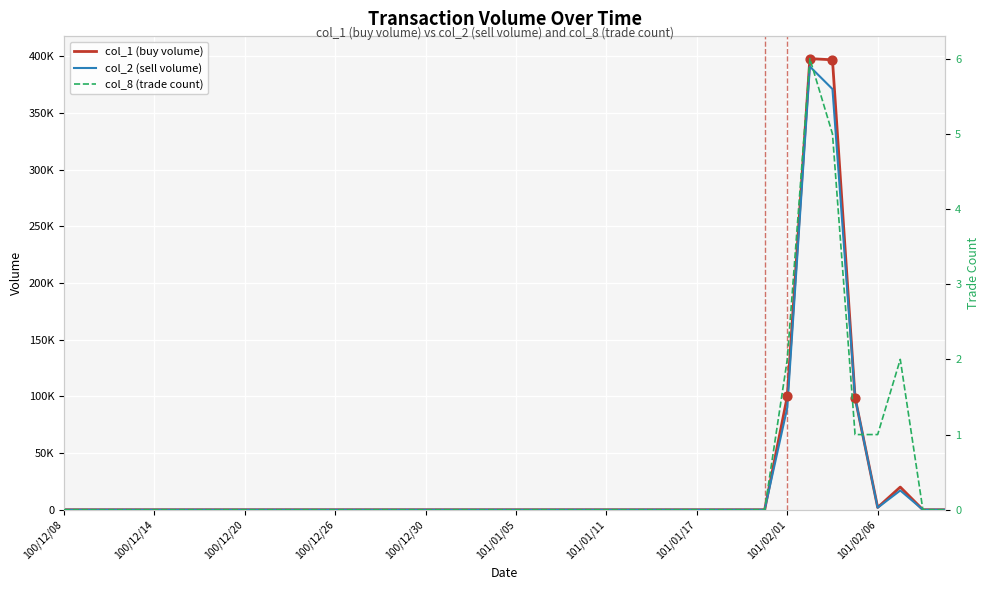

Which series reaches the maximum Y coordinate?

col_1 (buy volume)